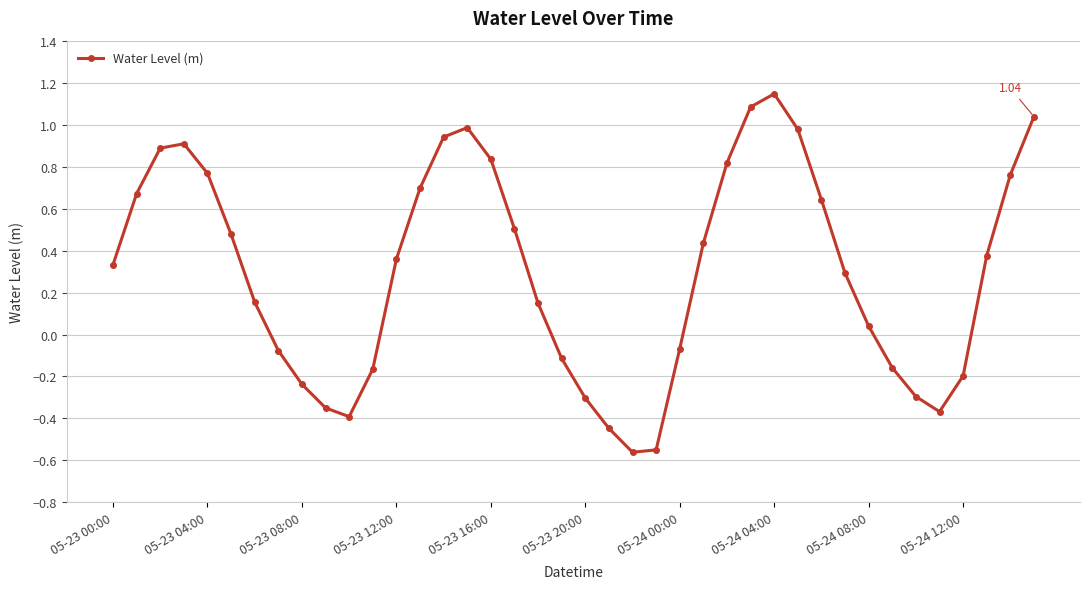

What is the difference between the maximum and second lowest values?

1.7